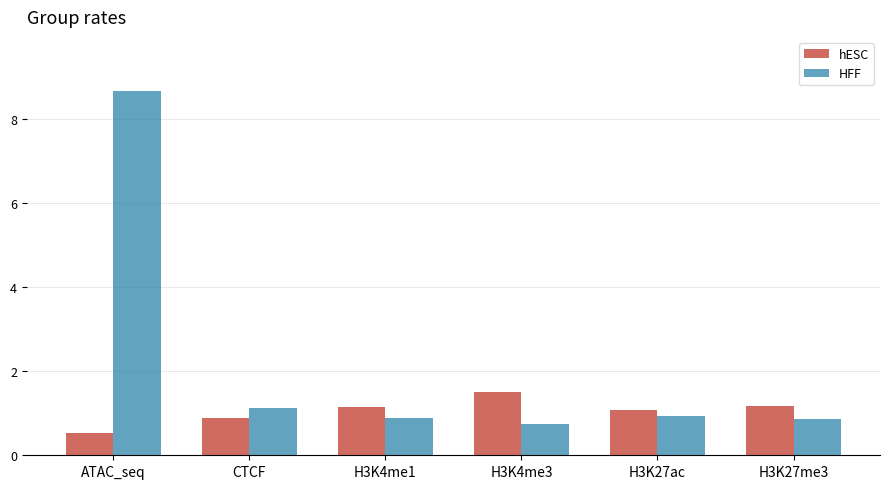

Reading left to right, transcribe all the data shown in this chart.

hESC: 0.5	0.9	1.2	1.5	1.1	1.2
HFF: 8.7	1.1	0.9	0.7	0.9	0.9